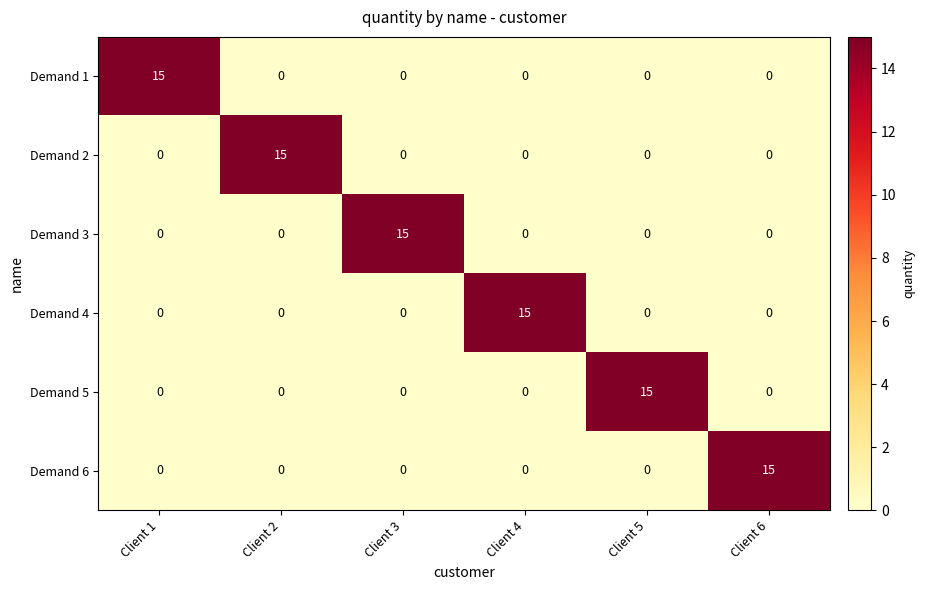

Is the value of Demand 5 at Client 5 greater than the value of Demand 6 at Client 1?

Yes